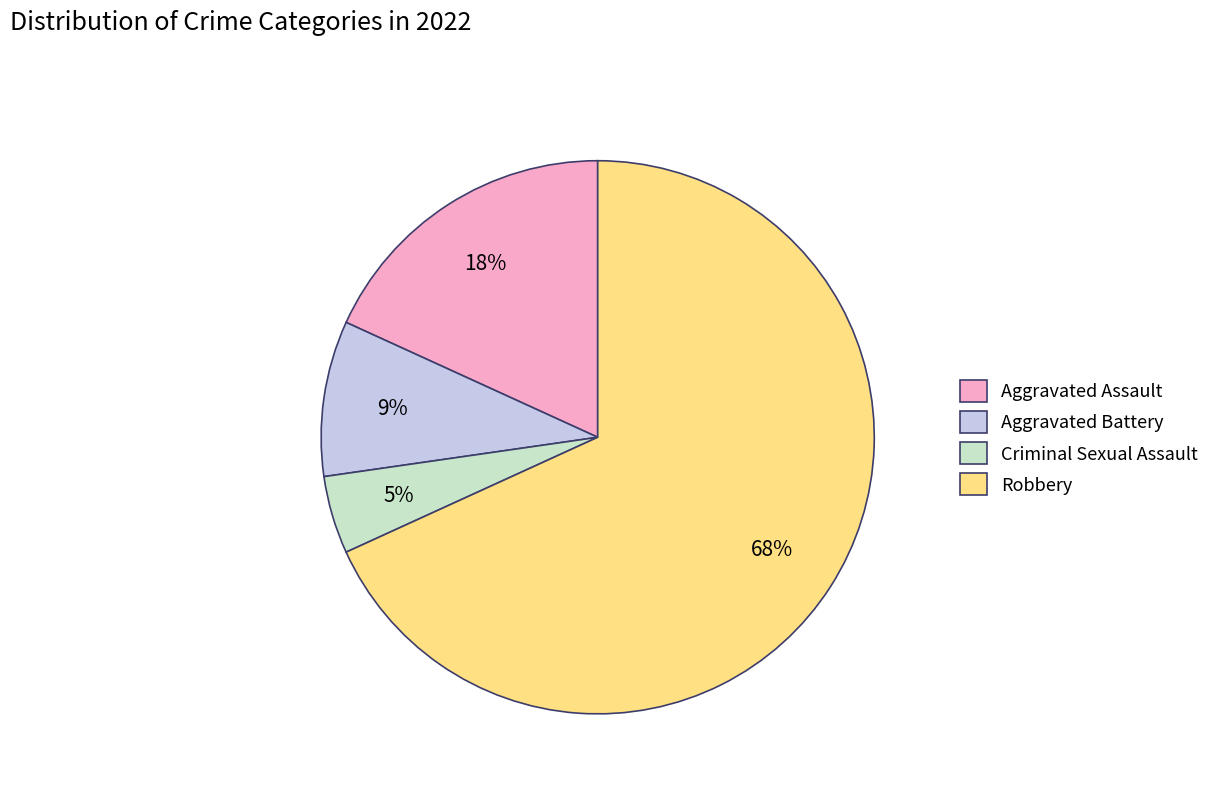

Which category accounts for the majority?

Robbery